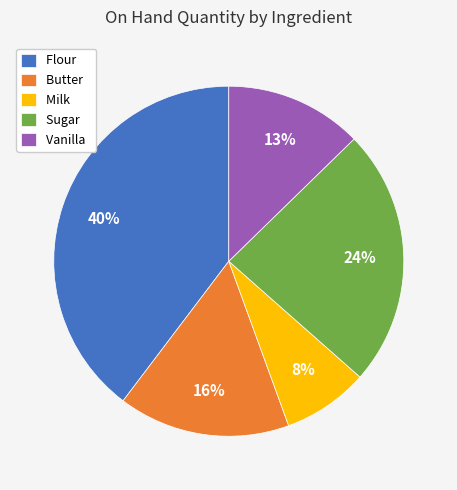

To the nearest percent, what percentage of the pie is Vanilla?

13%